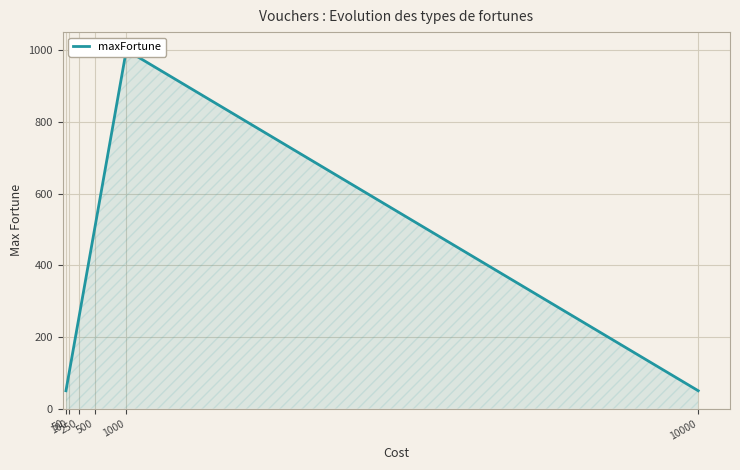

What is the difference between the second highest and minimum values?

450